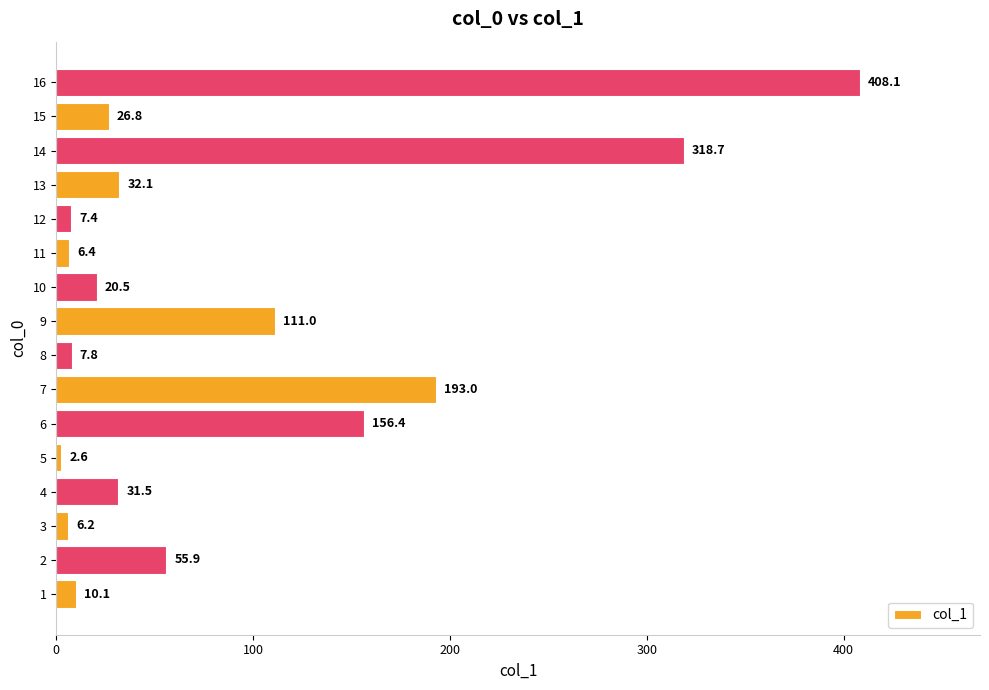

Count the number of categories in the chart.

16